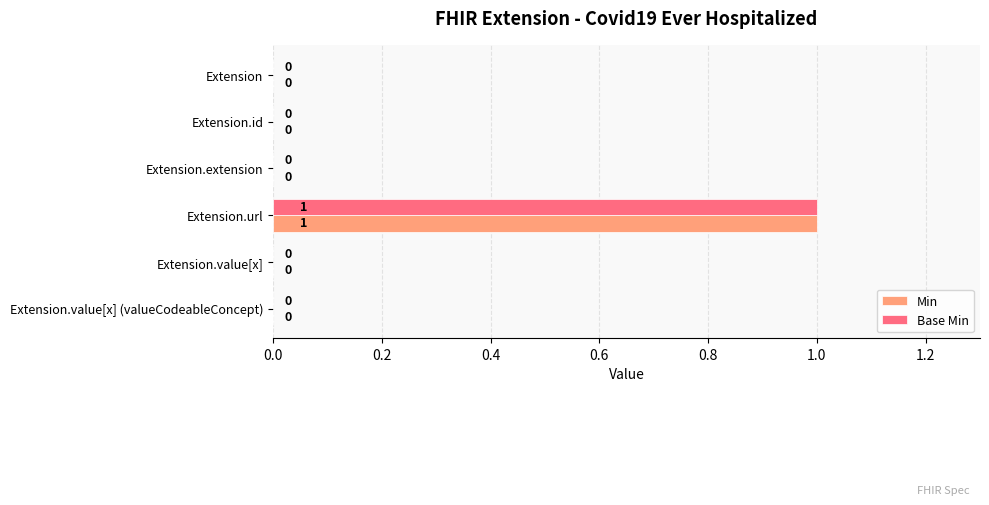

How many data points in Base Min are above 0?

1